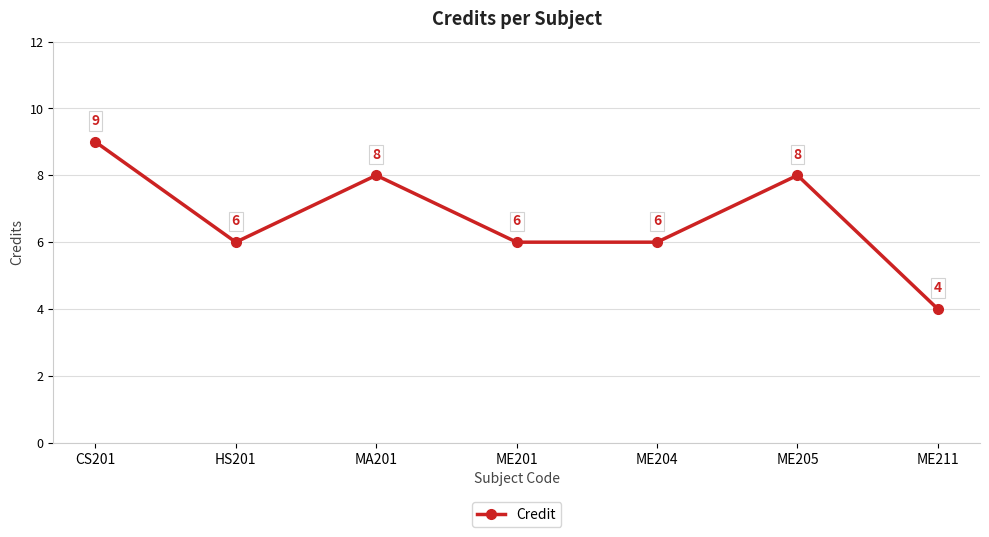

At which category does the chart reach its peak across all series?

CS201